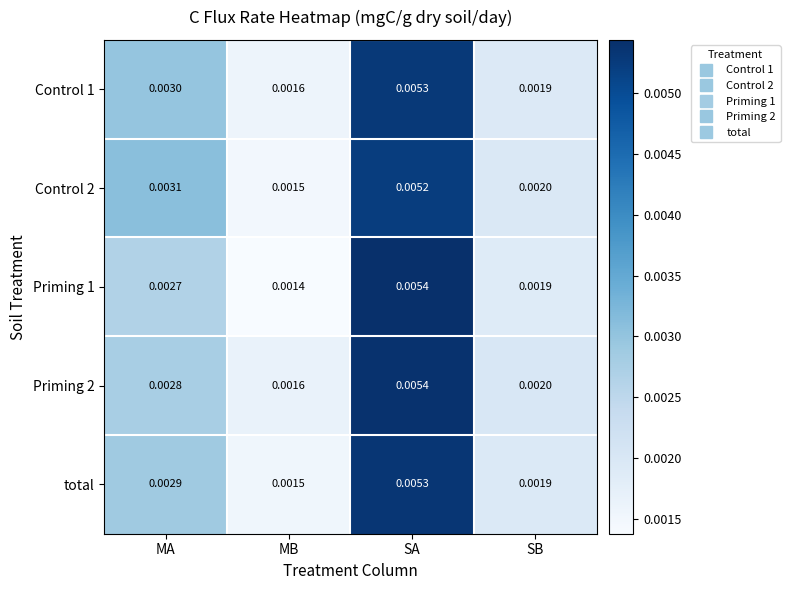

Where is total nearest to the value 0?

MB